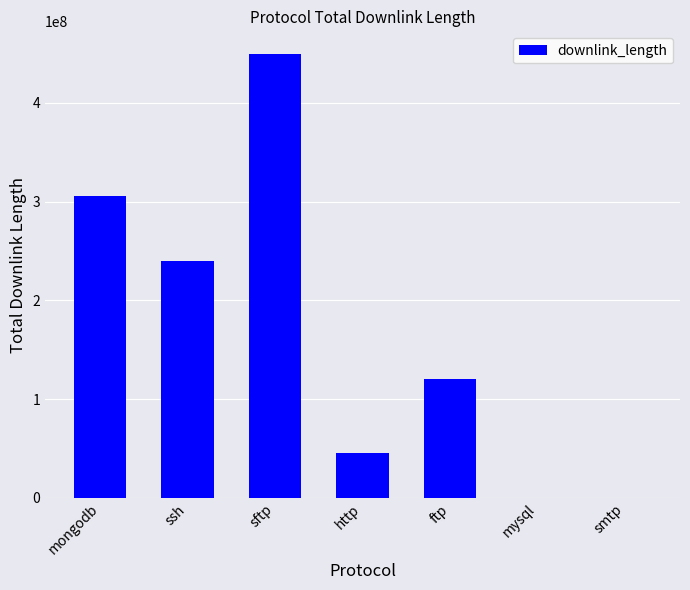

At which category does the chart reach its peak across all series?

sftp